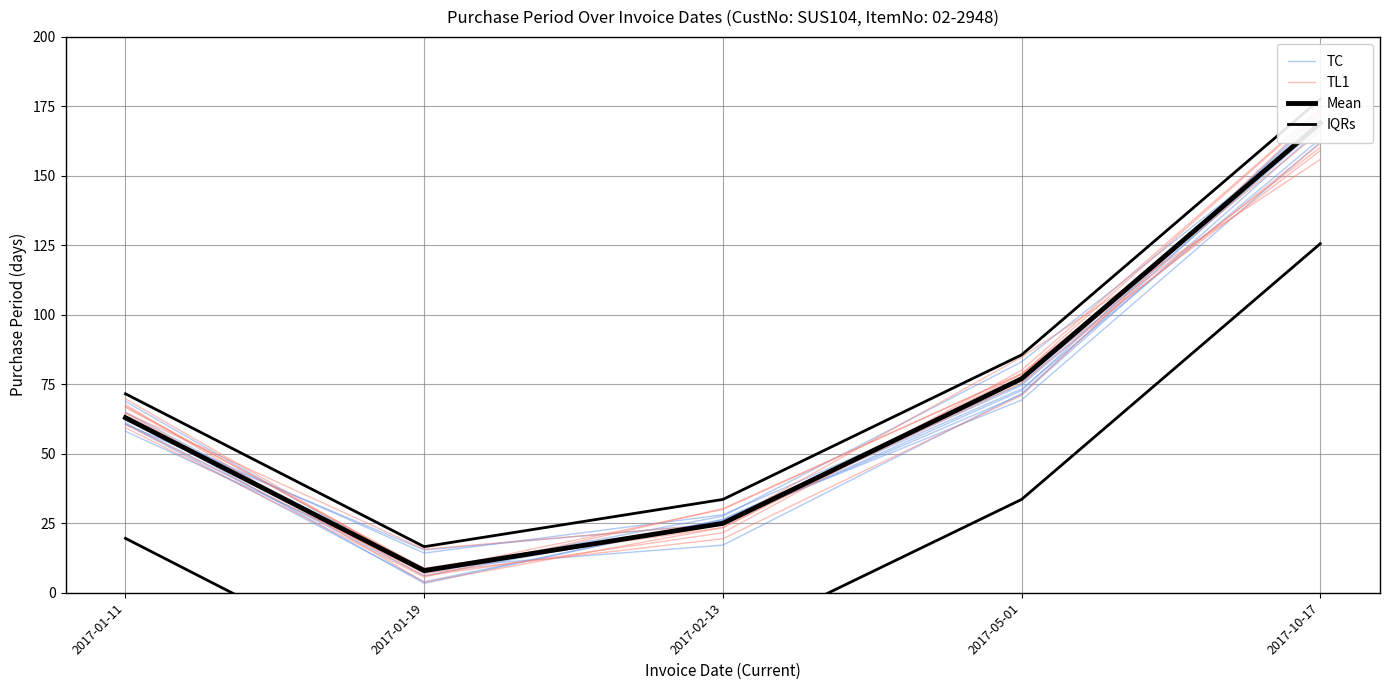

What are all the series names shown in the legend?

TC, TL1, Mean, IQRs